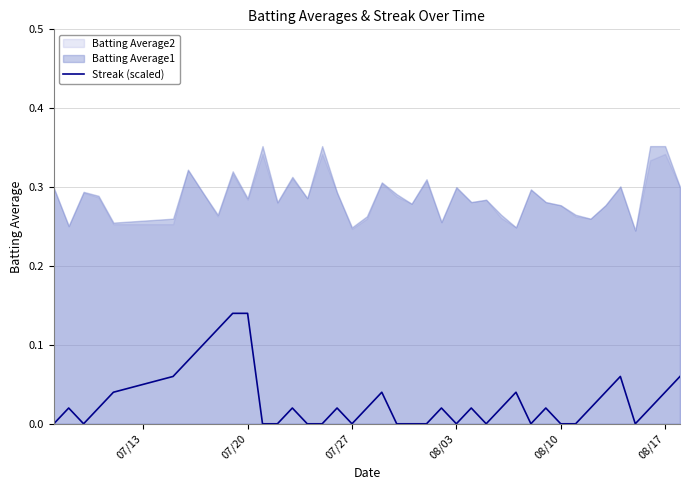

How many values are above zero?

24